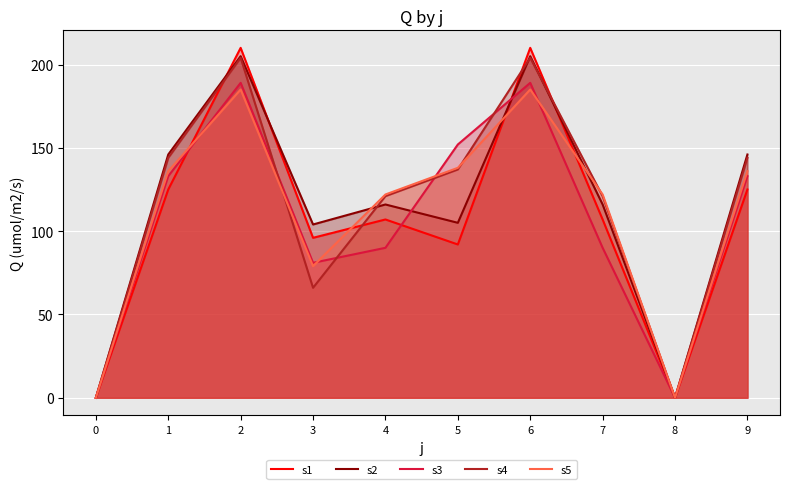

What is the spread (max minus min) of values at 5?

60